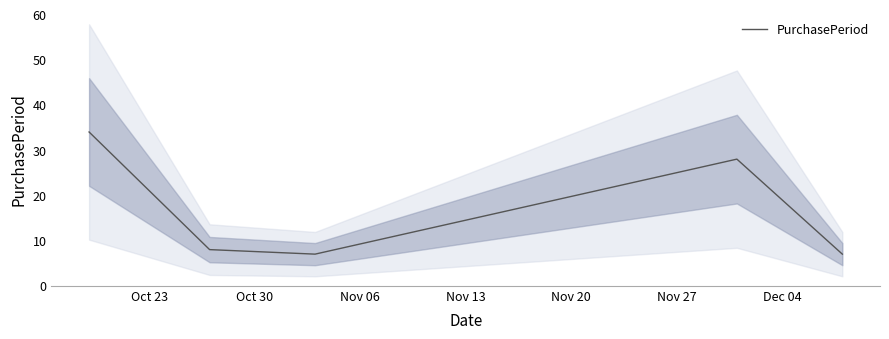

What is the minimum value for PurchasePeriod?

7